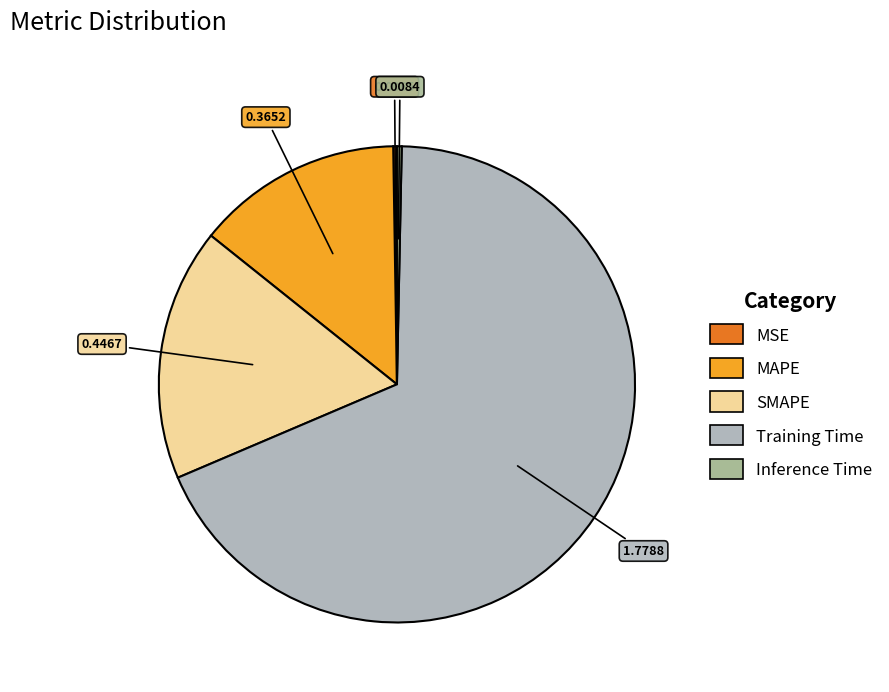

What is the change in value from SMAPE to Inference Time?

-0.4